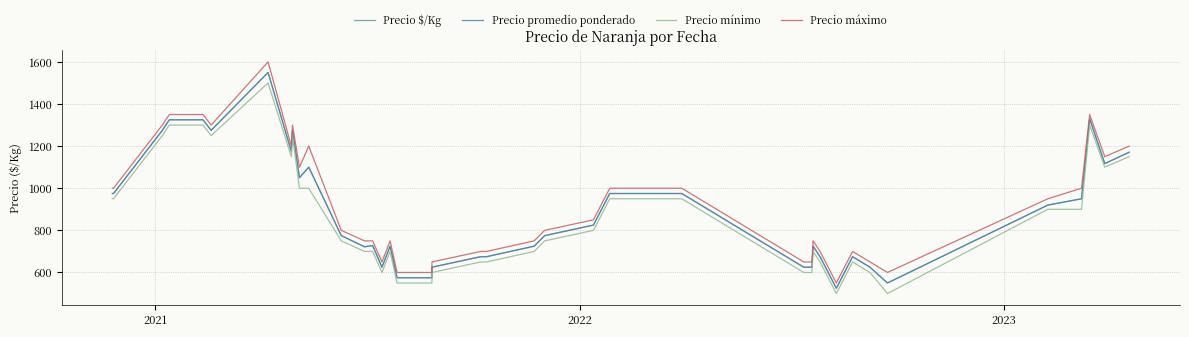

True or false: Precio mínimo has more than 0 interior local peaks.

True